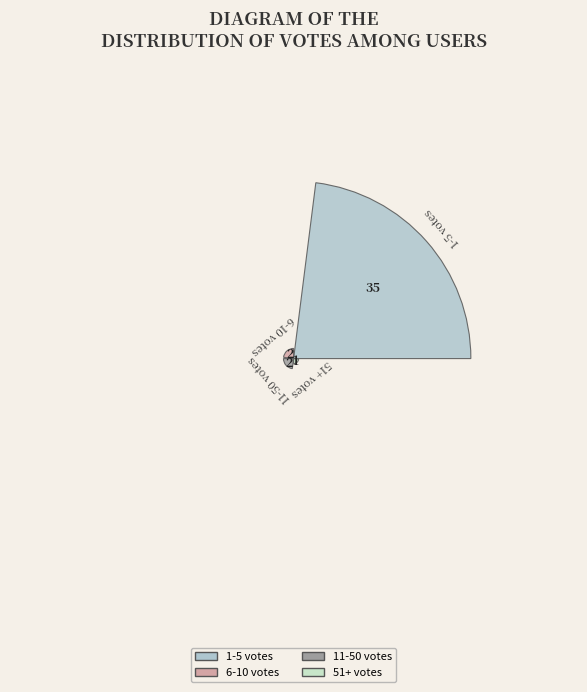

Does 28 account for over 50% of the chart?

No